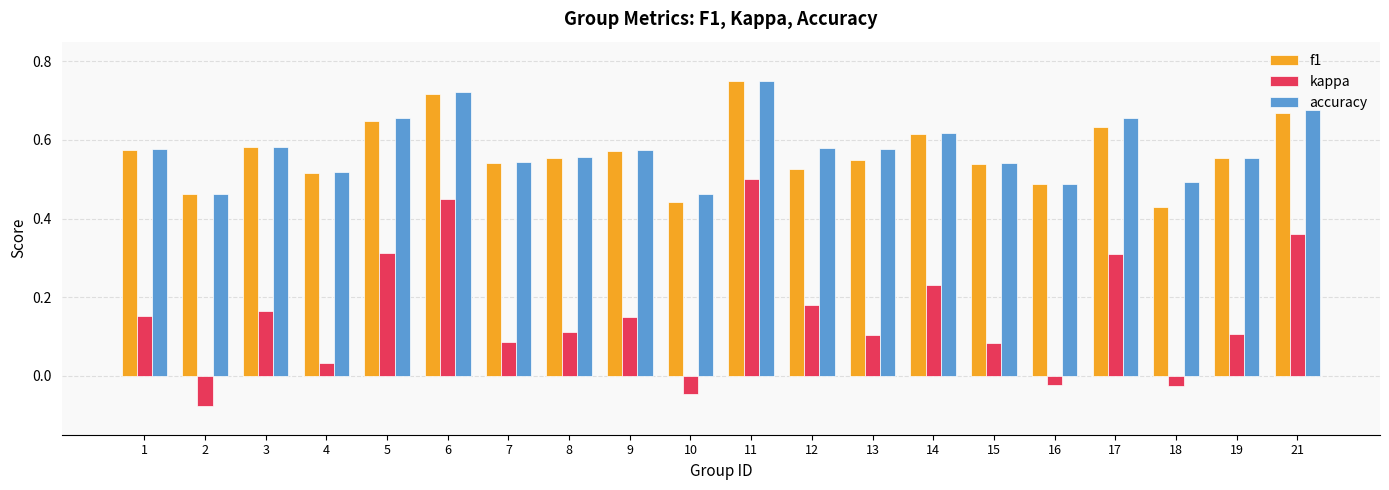

Are the bars horizontal?

No